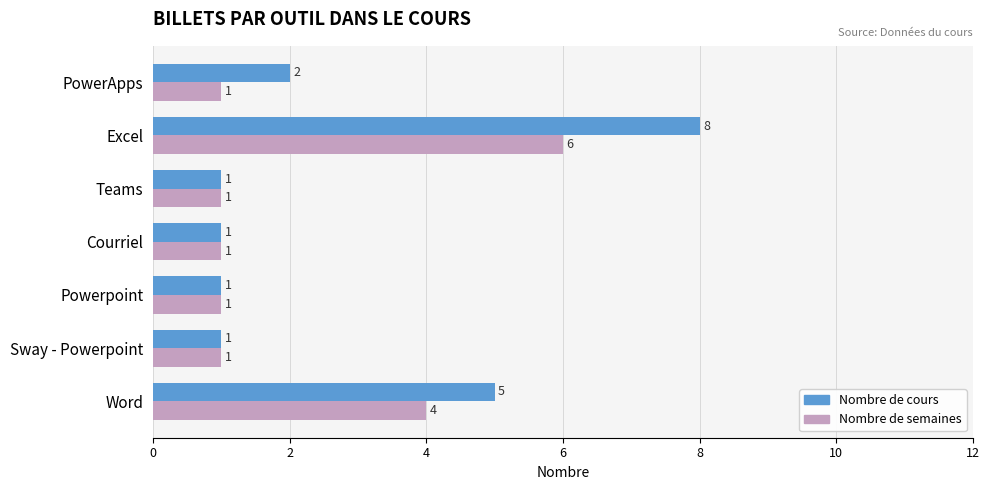

At which category is the sum across all series the highest?

Excel